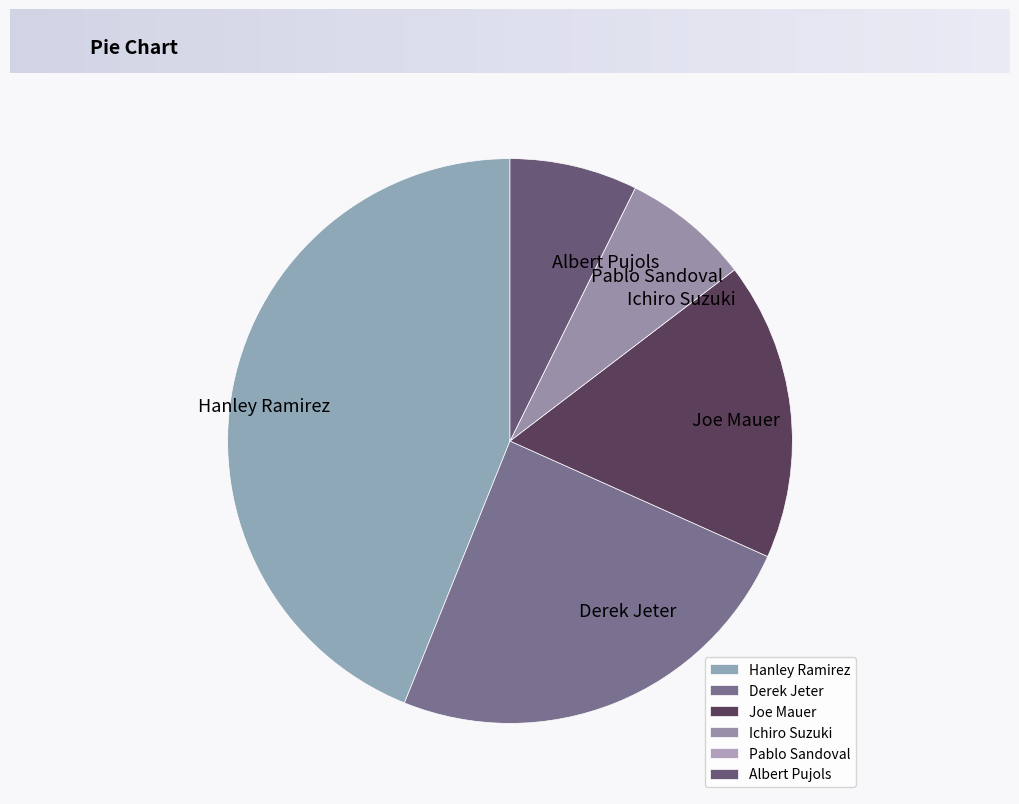

Combined, do Joe Mauer and Hanley Ramirez account for over 50%?

Yes